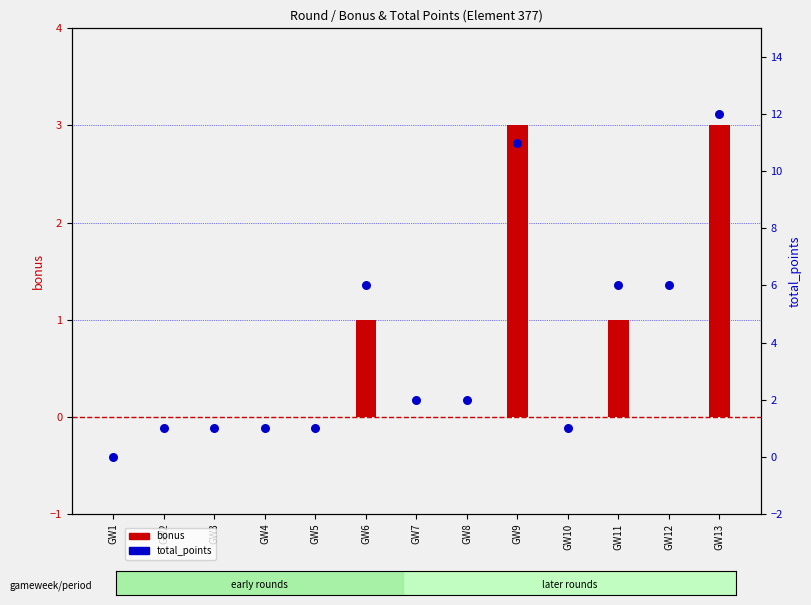

At which category is the sum across all series the highest?

GW13